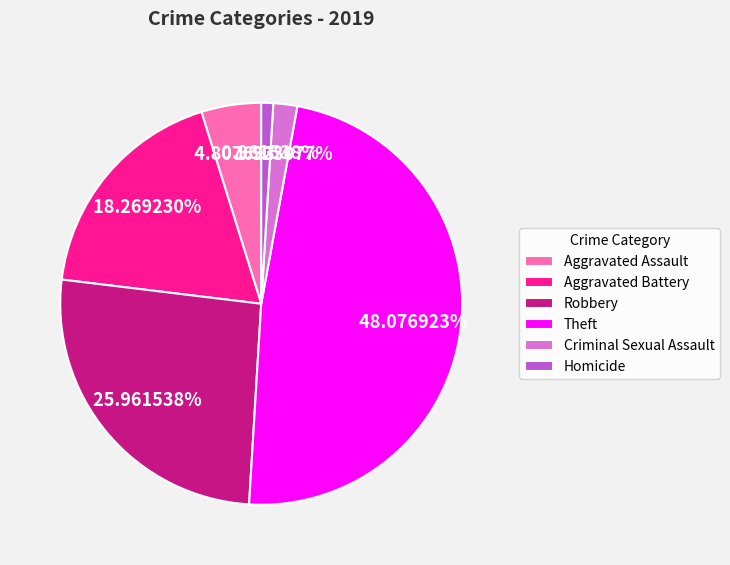

Is the sum of Aggravated Battery and Criminal Sexual Assault greater than half?

No